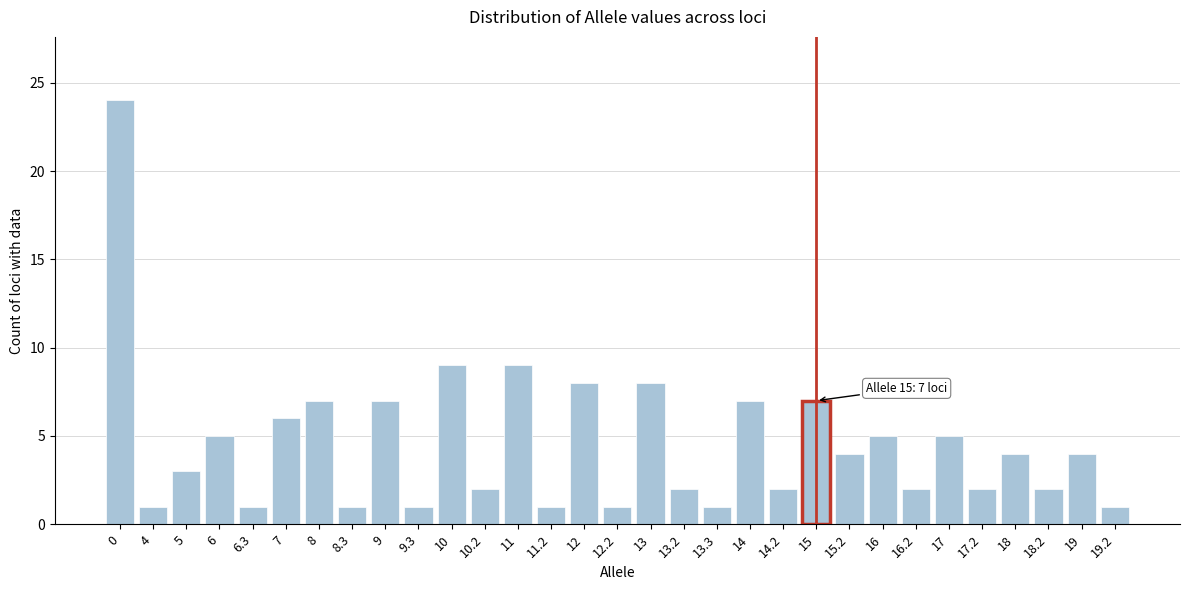

What is the label of the 22nd bar from the right?

9.3